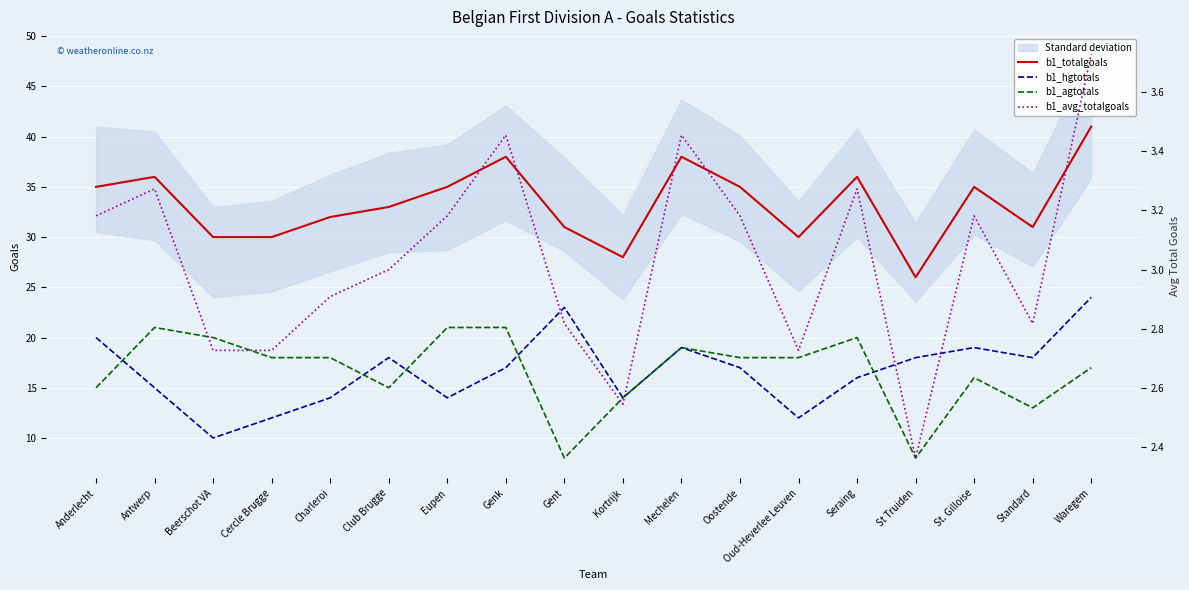

At which label is b1_totalgoals closest to 33?

Club Brugge